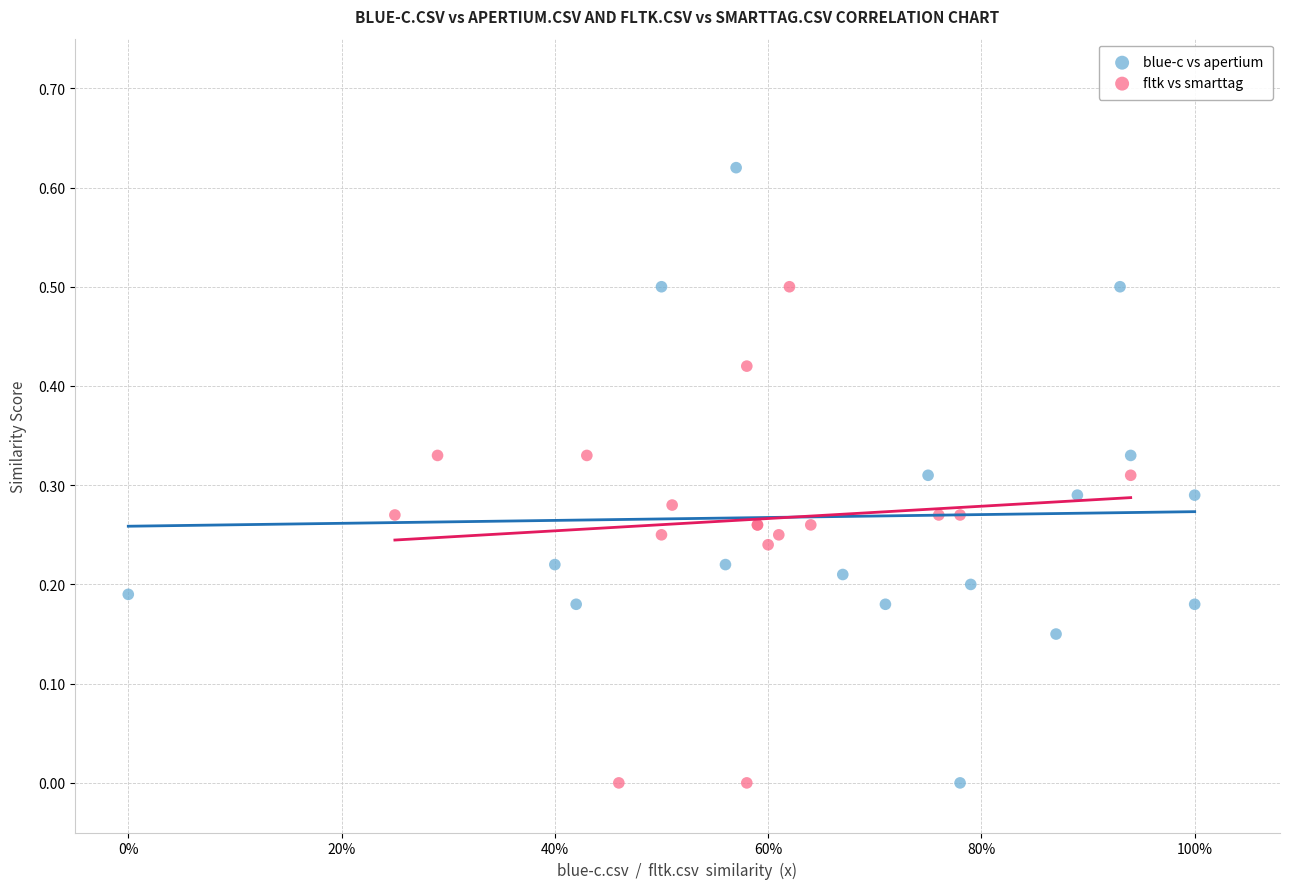

Which series reaches the maximum Y coordinate?

blue-c vs apertium